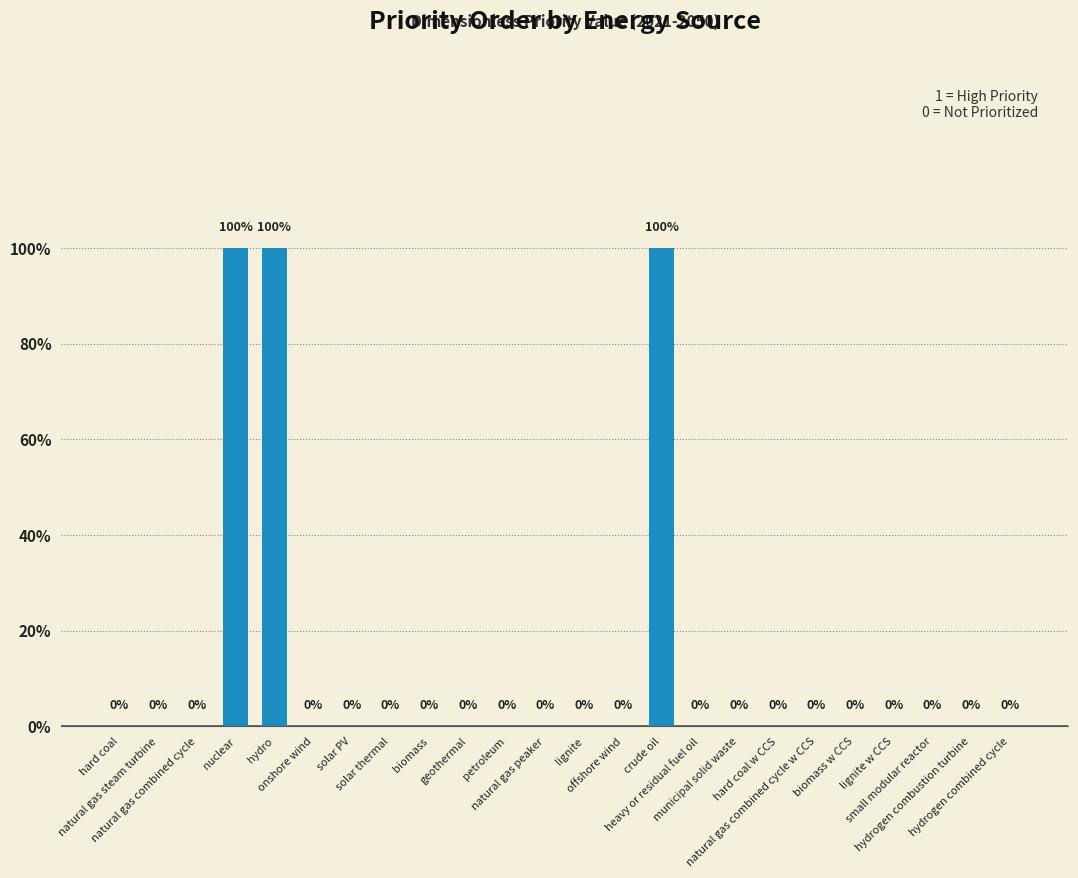

Are the bars horizontal?

No